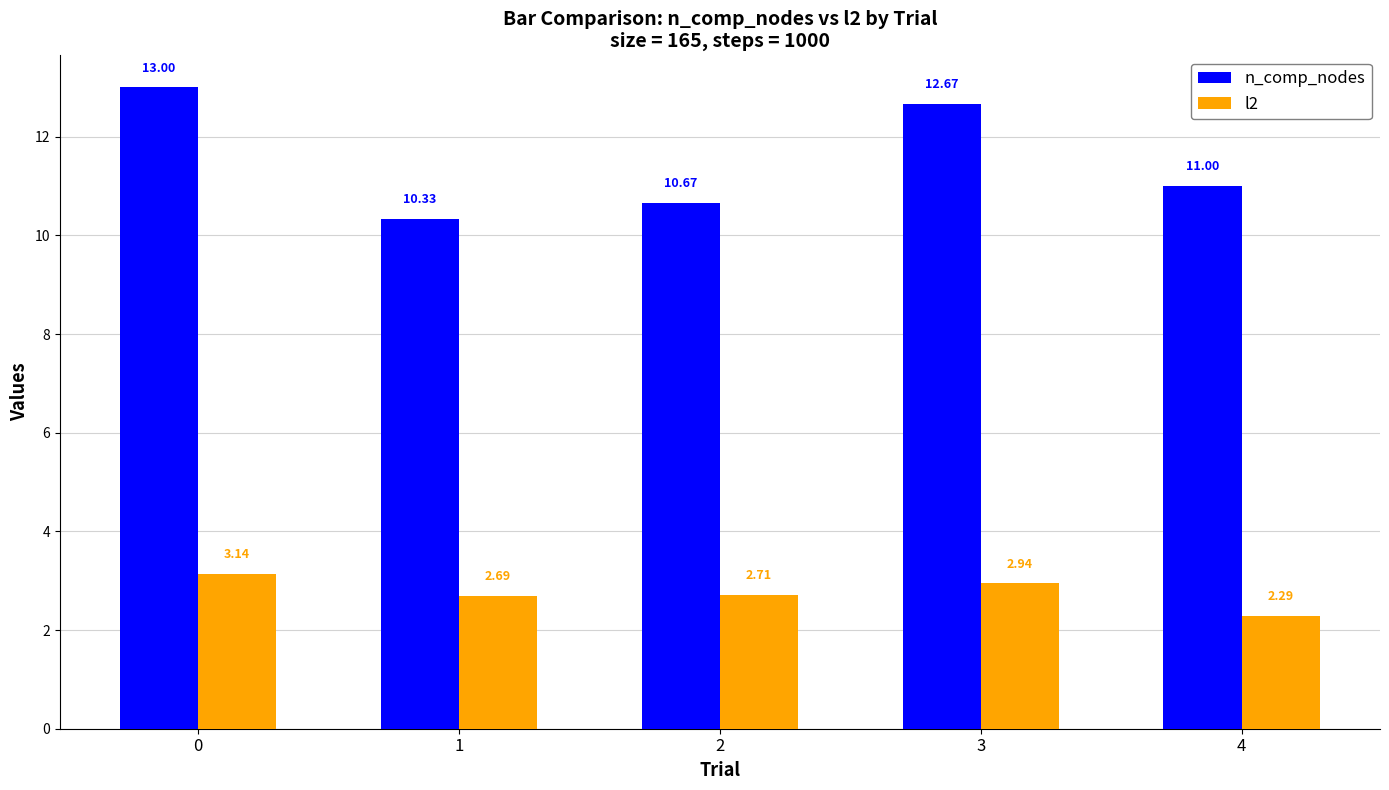

What is the average value of the l2 series?

2.8